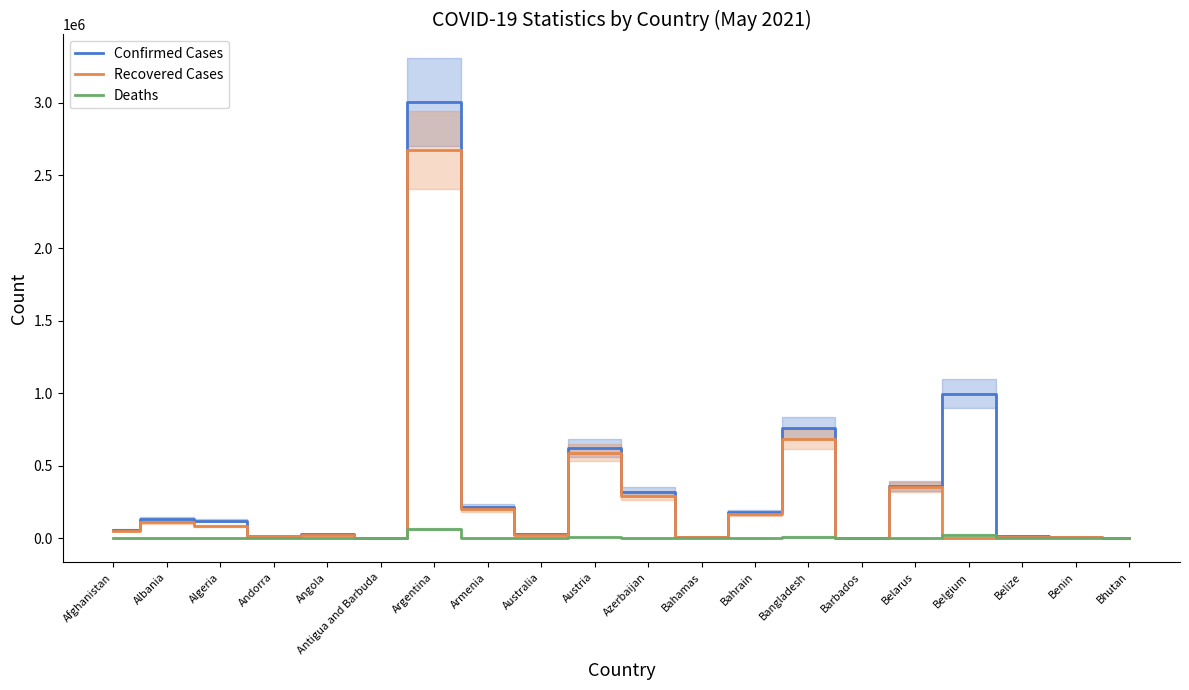

At how many categories does at least one series exceed 231107?

6